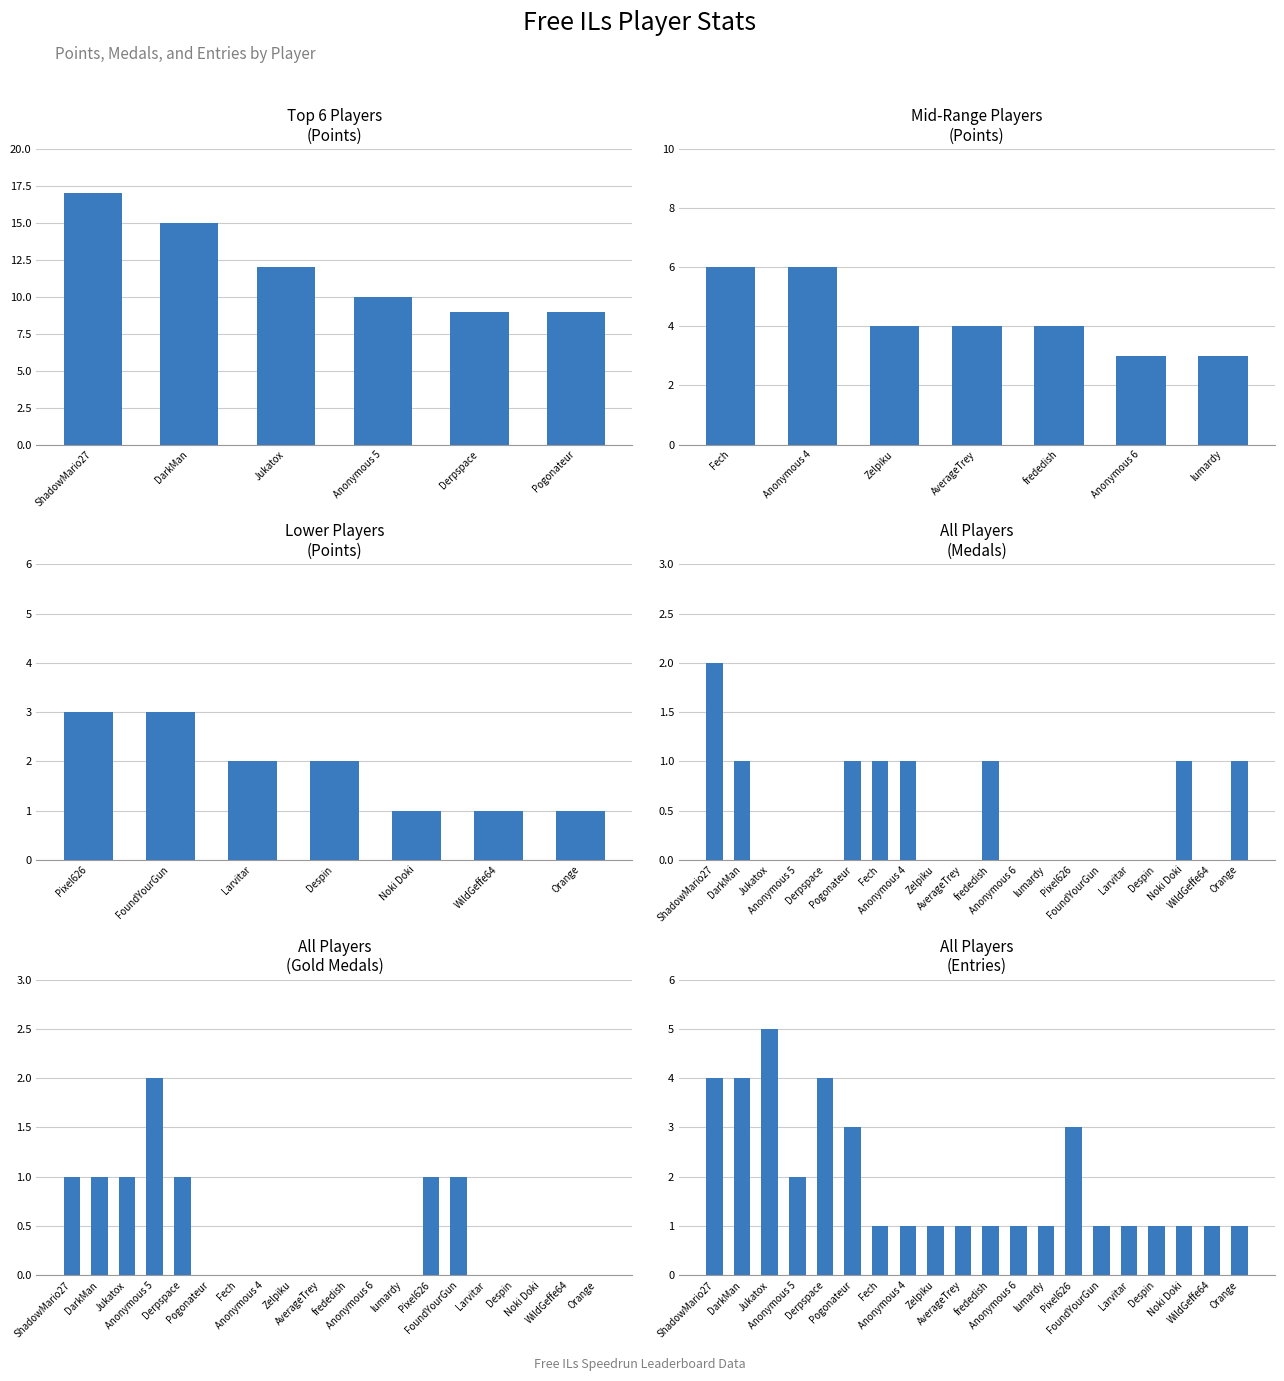

What is the sum of all Medals values?

9